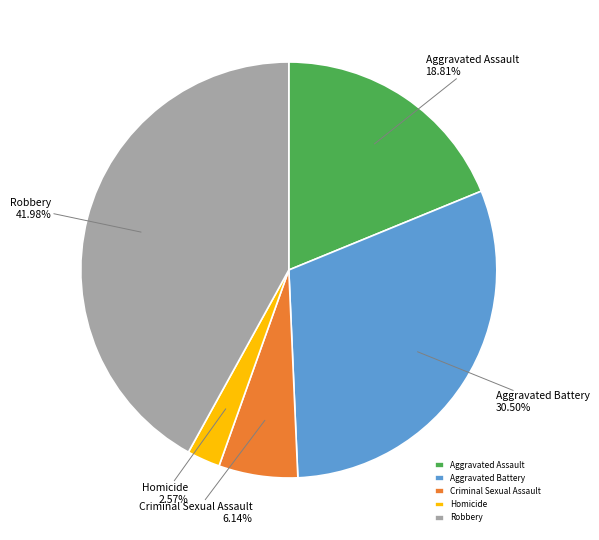

How many segments does this pie chart have?

5